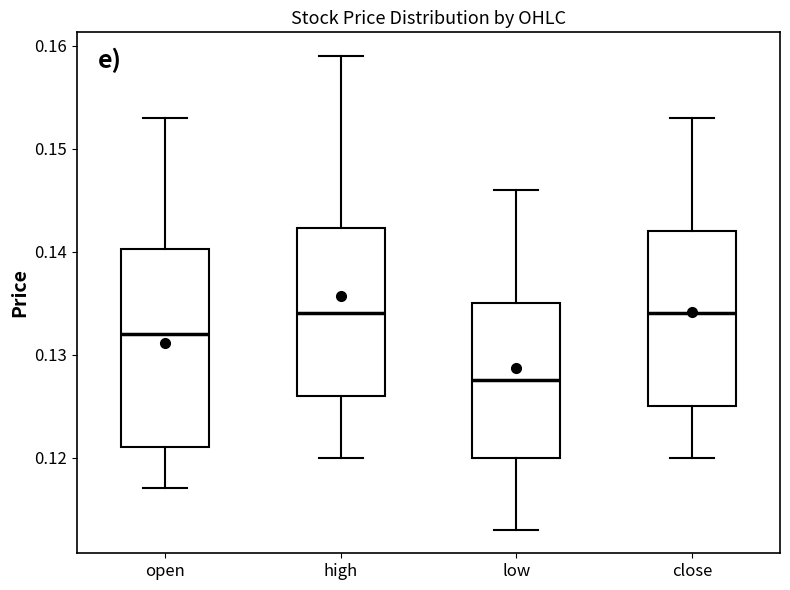

Reading left to right, transcribe this box plot: for each box, give where its median line is, the range the box spans, and where its two whiskers end, as read against the y-axis. The values are not printed on the chart, so give them approximately, as read against the axis.

open: median 0.132, box 0.121 to 0.140, whiskers 0.117 to 0.153
high: median 0.134, box 0.126 to 0.142, whiskers 0.120 to 0.159
low: median 0.128, box 0.120 to 0.135, whiskers 0.113 to 0.146
close: median 0.134, box 0.125 to 0.142, whiskers 0.120 to 0.153